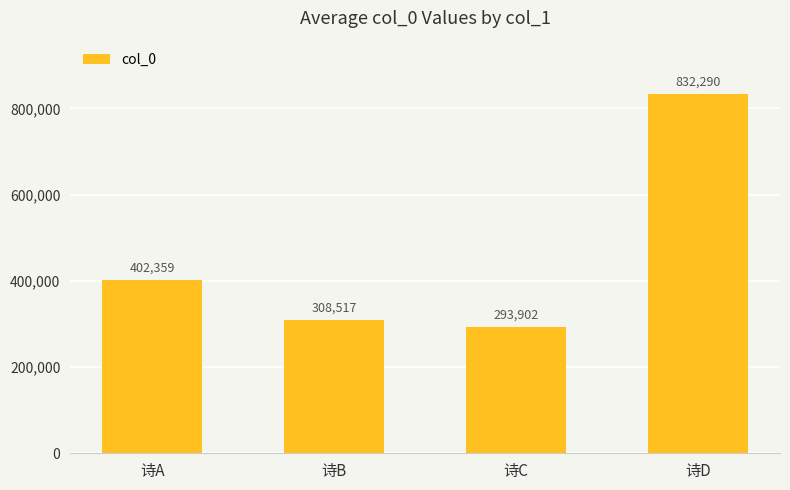

What is the change in value from 诗A to 诗C?

-108457